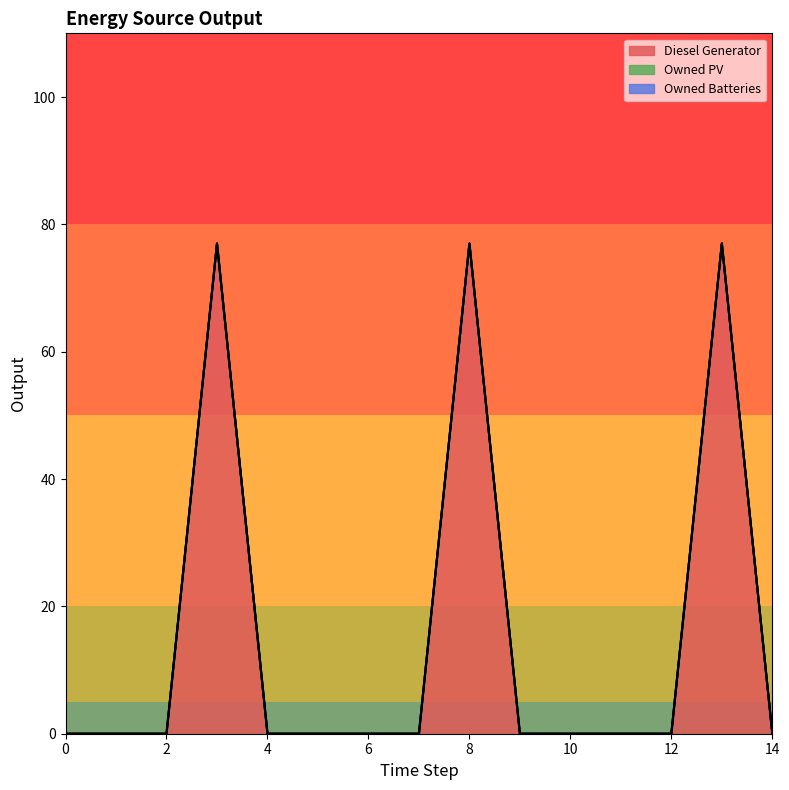

Does the chart display data point markers on the line(s)?

No